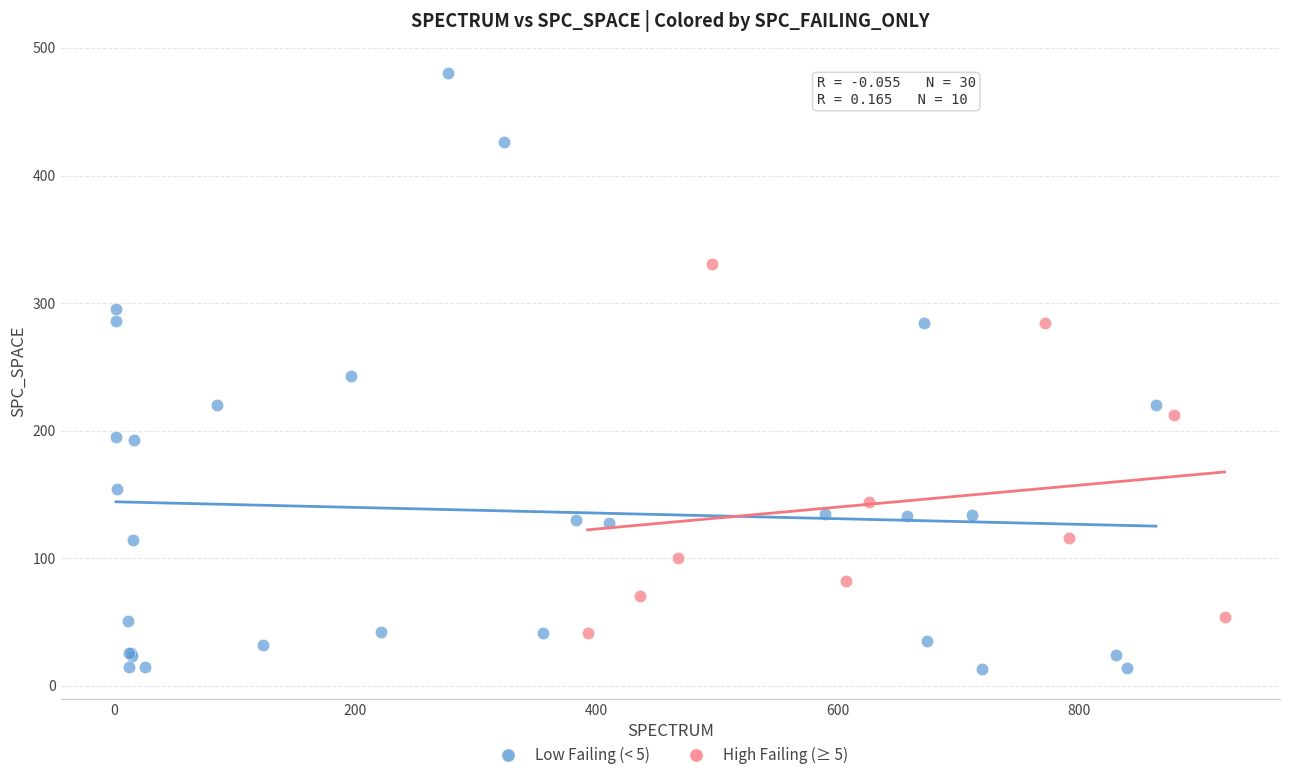

Which series has the widest spread of Y values?

Low Failing (< 5)